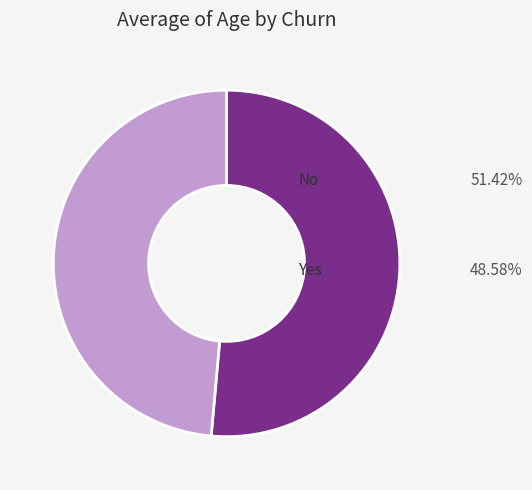

Does any single category account for the majority?

Yes